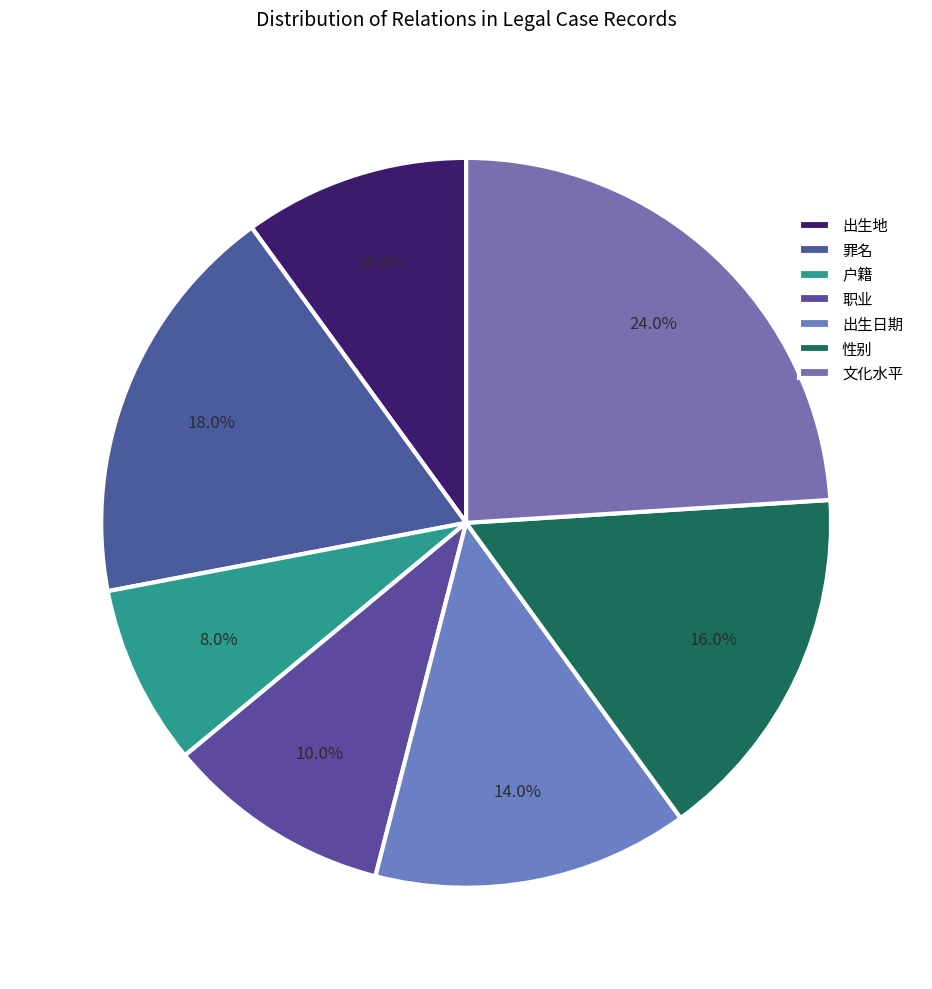

What percentage is the 文化水平 slice, to the nearest percent?

24%